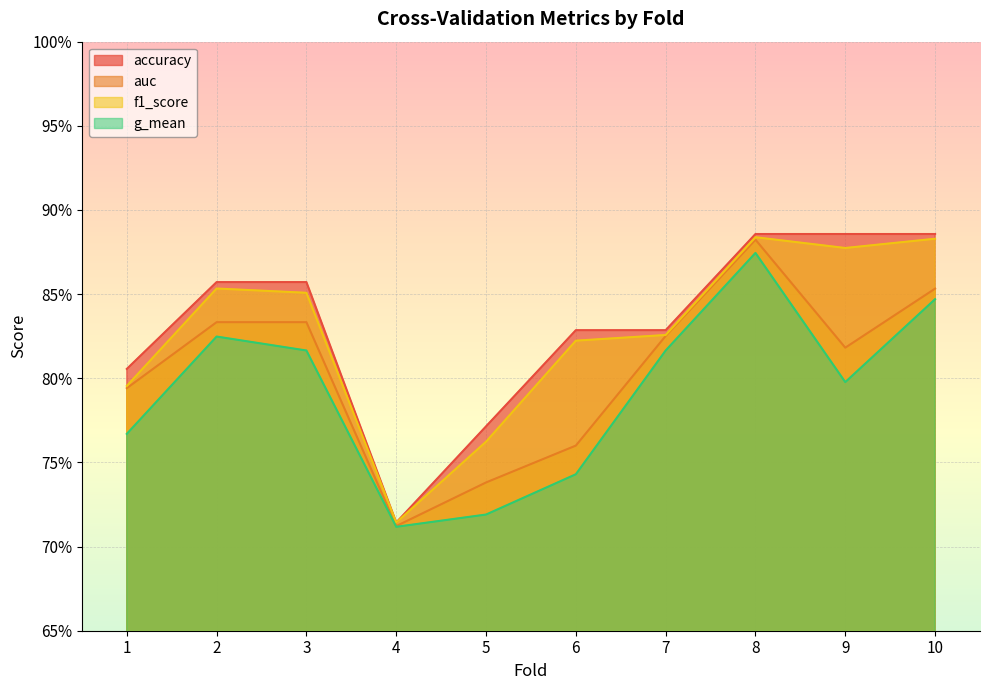

True or false: f1_score and auc intersect in this chart.

False